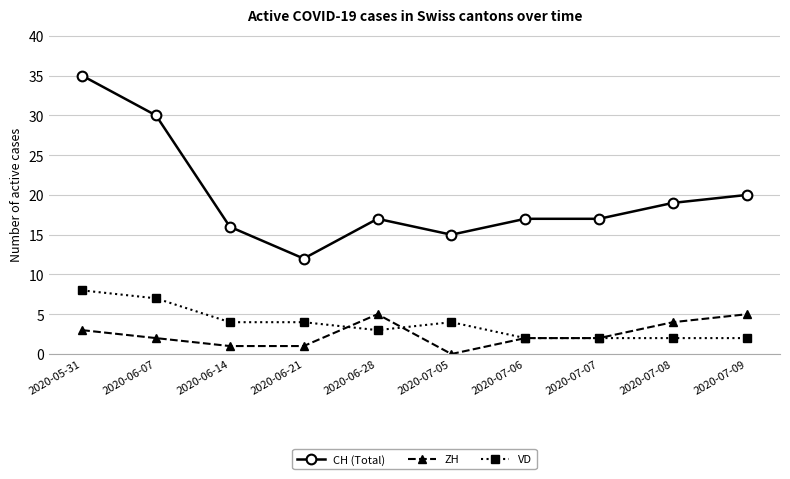

What is the sum of all CH (Total) values?

198